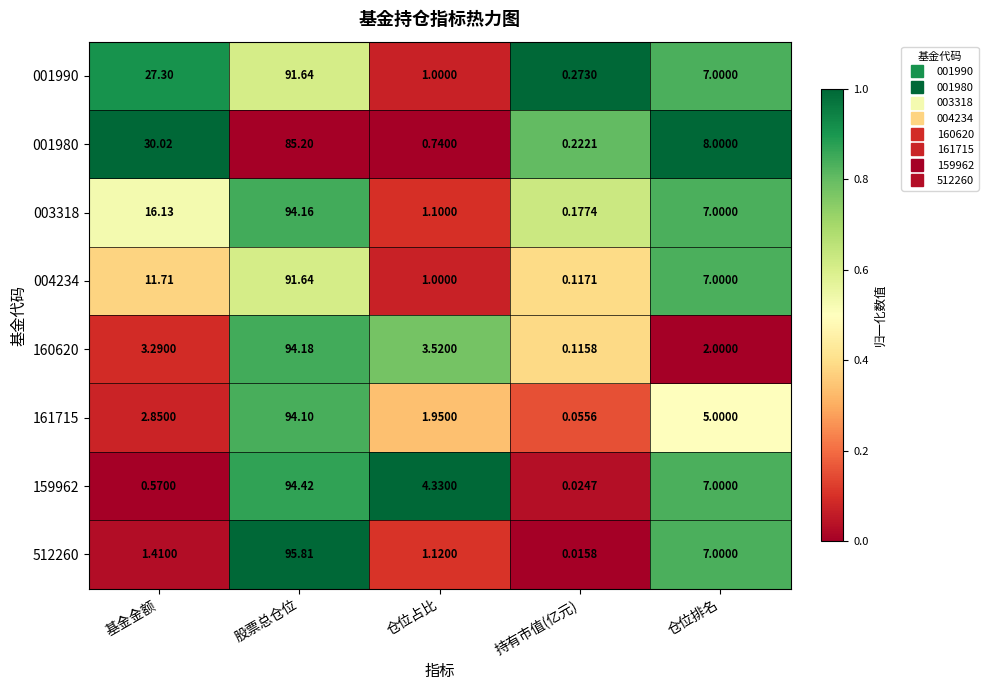

How many series are shown in this chart?

8